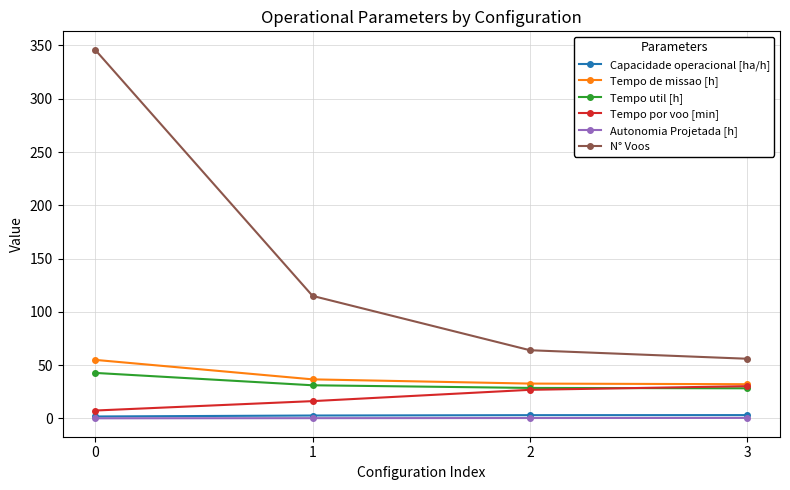

True or false: Autonomia Projetada [h] and Tempo de missao [h] intersect in this chart.

False